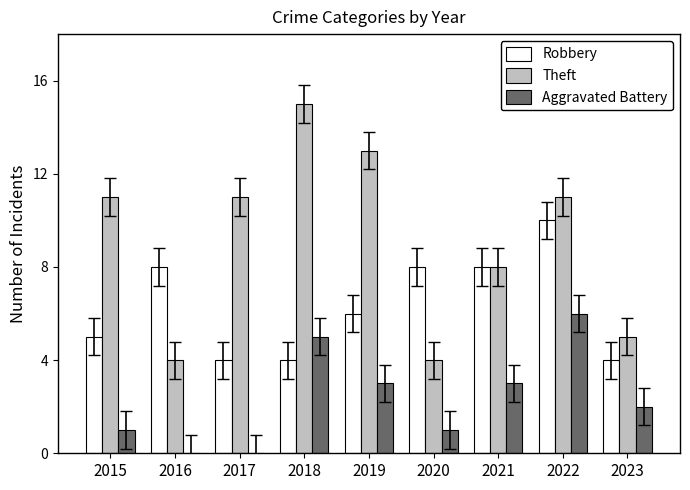

At which category does the chart reach its peak across all series?

2018